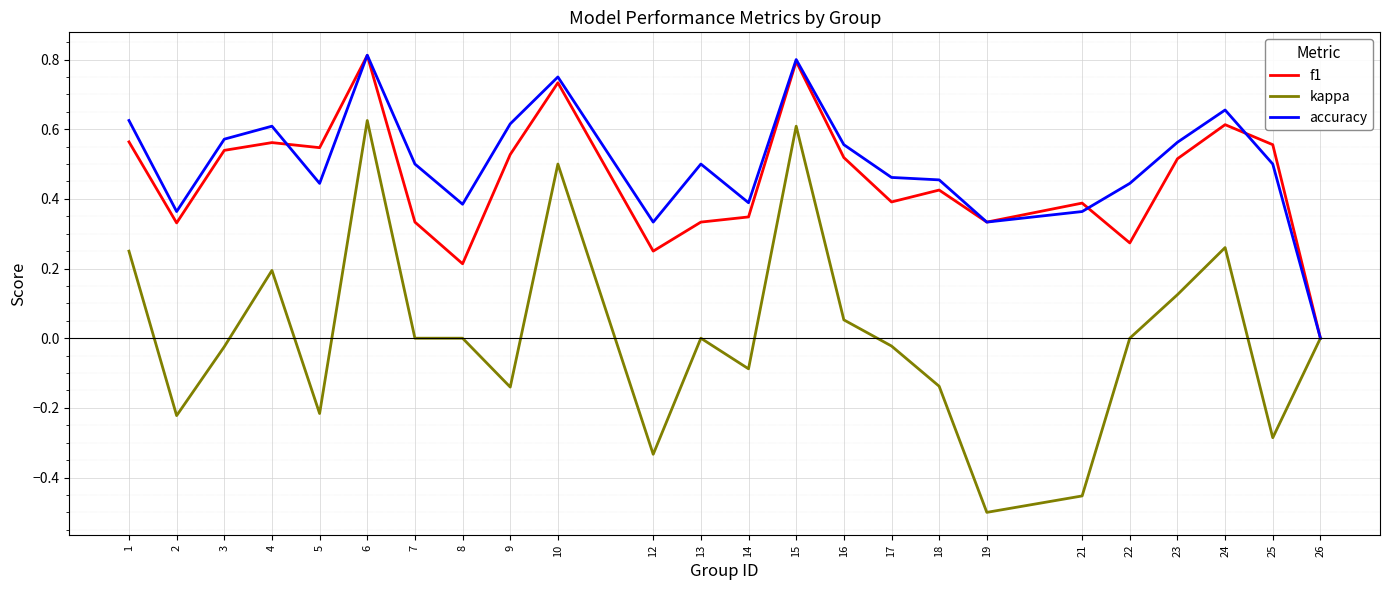

Between 17 and 26, which series saw the biggest shift?

accuracy